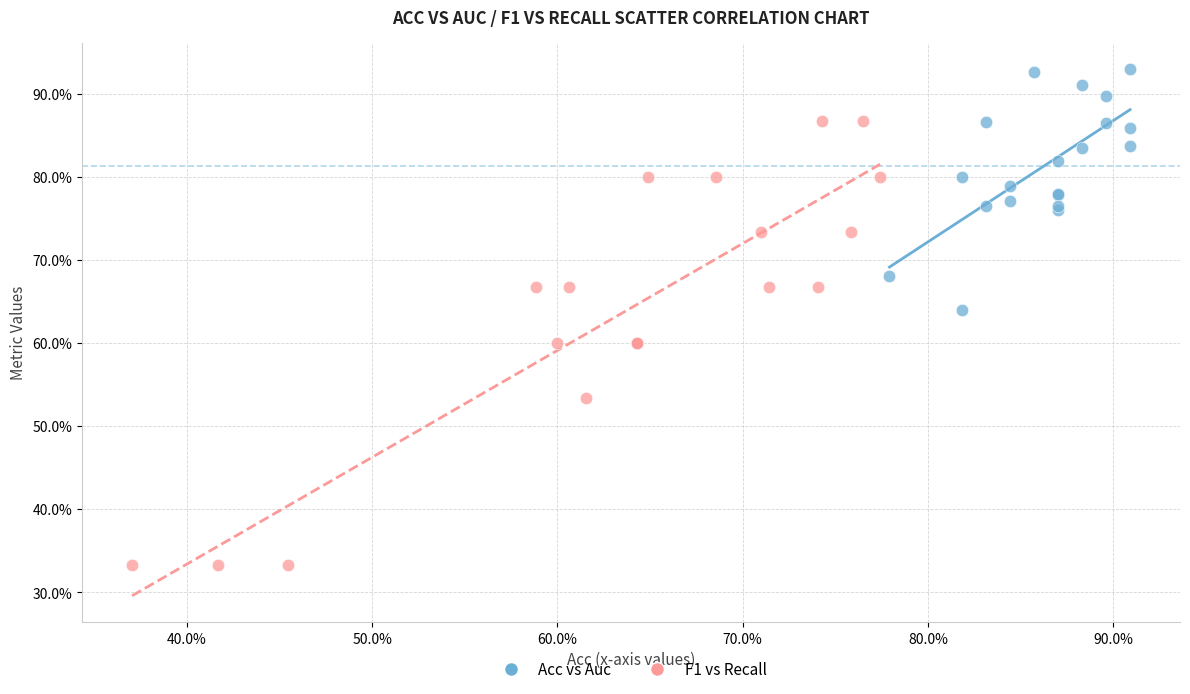

Which series has the largest Y range (max minus min)?

F1 vs Recall